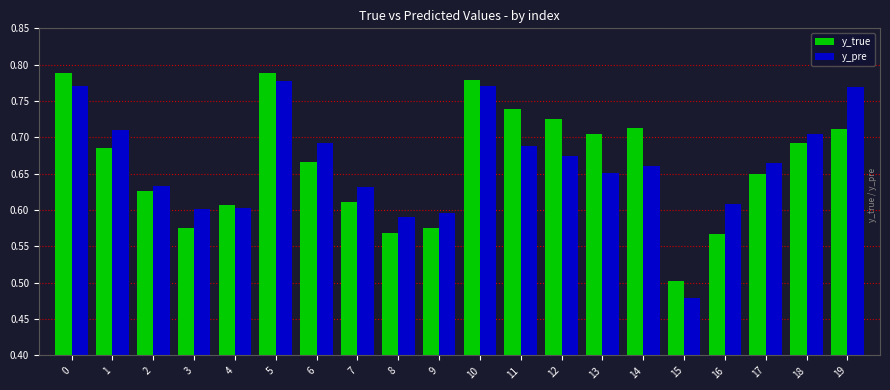

Are the bars horizontal?

No